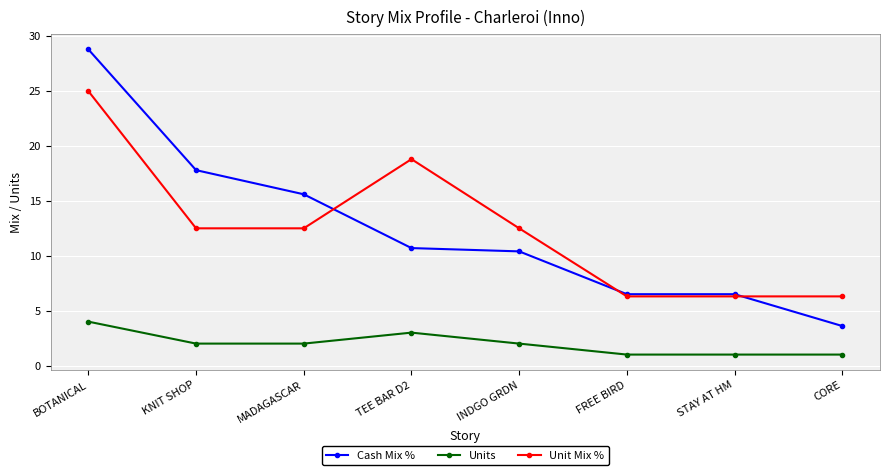

True or false: Unit Mix % has more than 2 points higher than both neighbors.

False